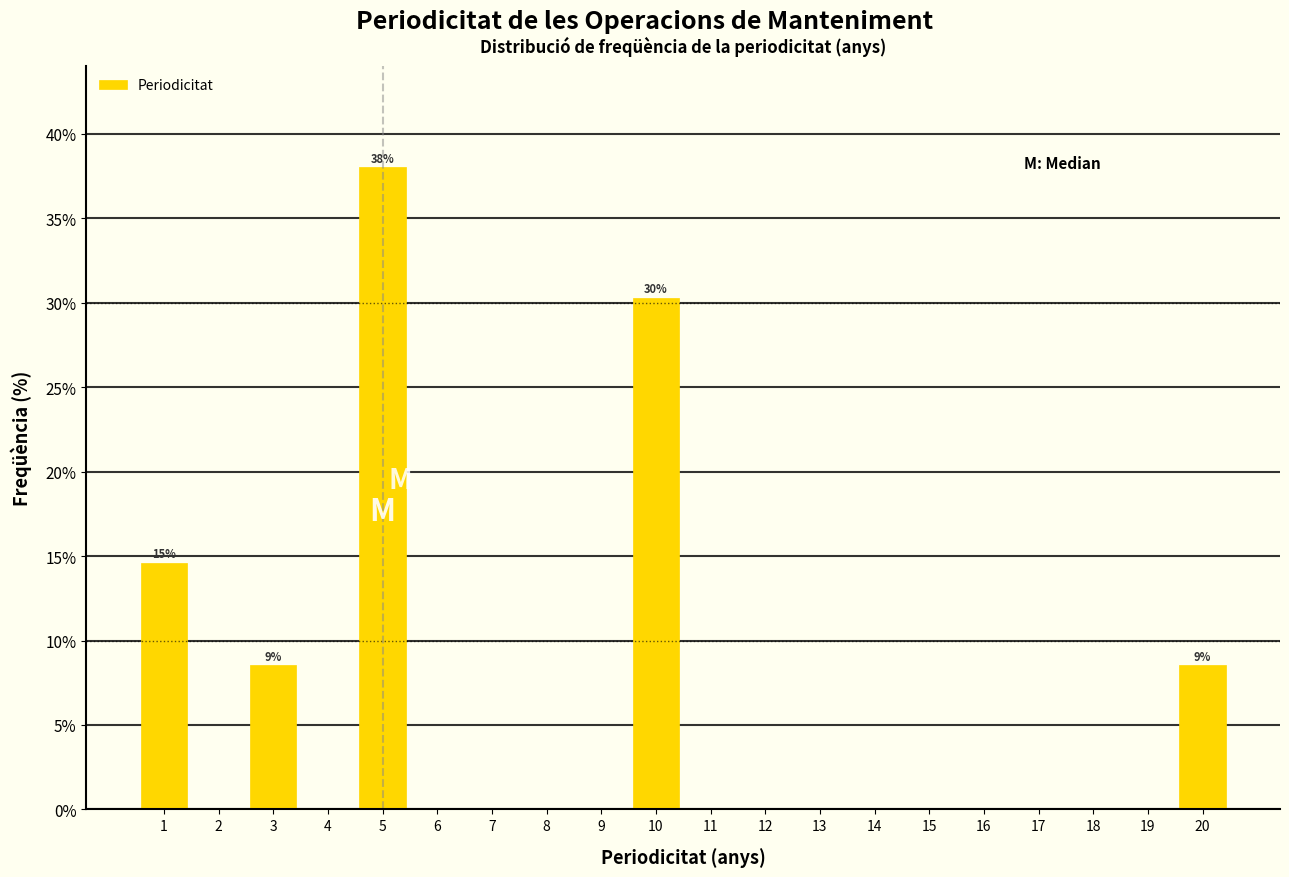

Over which range of the x-axis is the bar tallest?

4.5 to 5.5